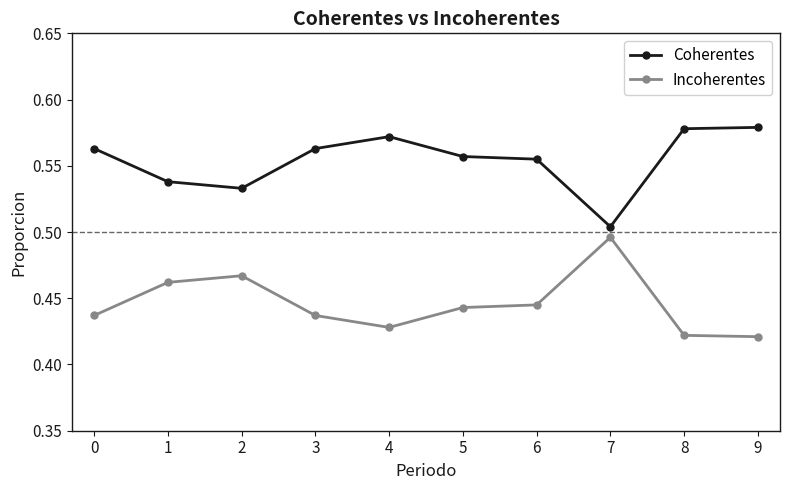

Rank the series by their maximum value, from highest to lowest.

Coherentes, Incoherentes